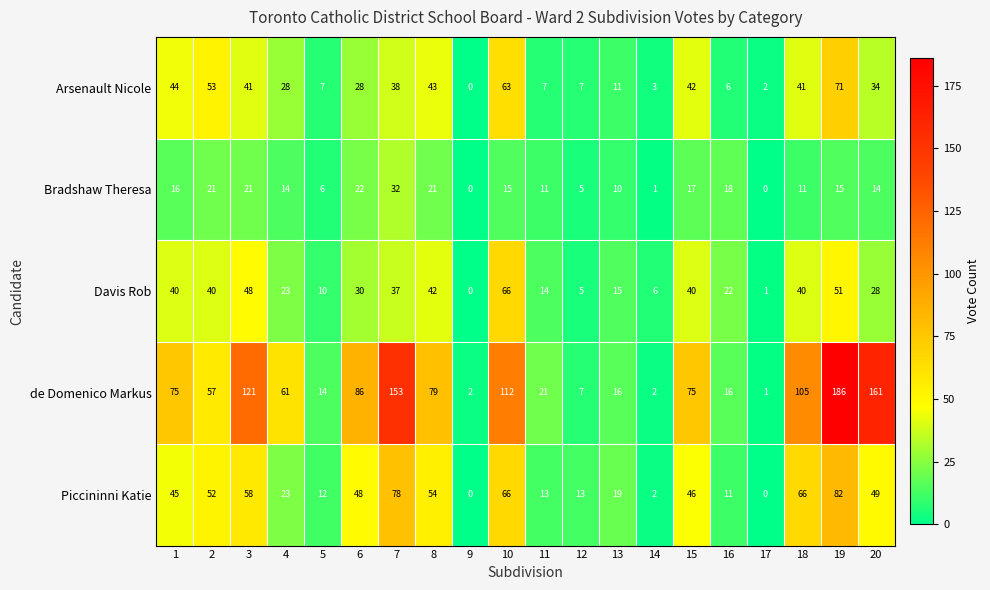

What is the sum of the de Domenico Markus values at 17 and 20?

162